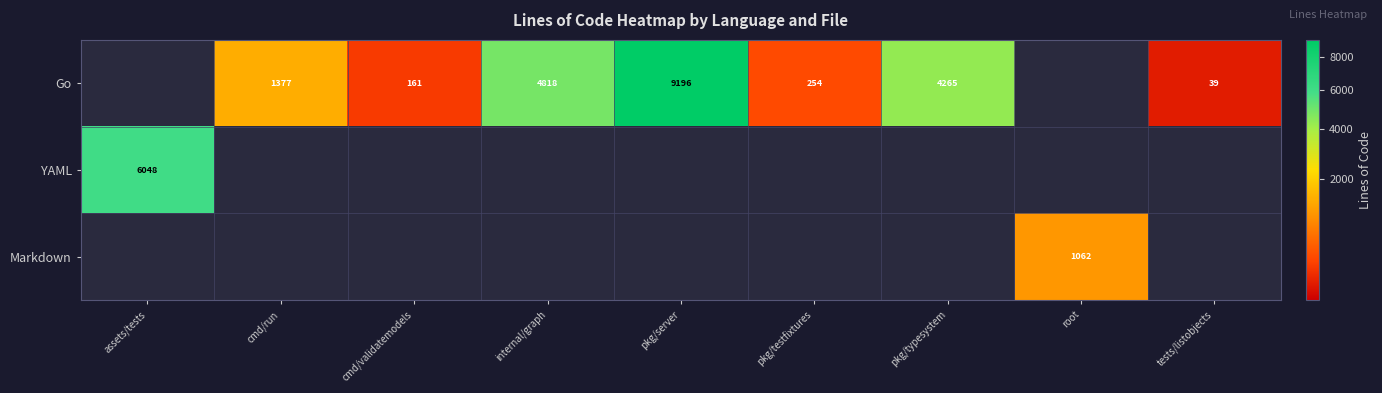

Which category has the lowest value across all series?

assets/tests